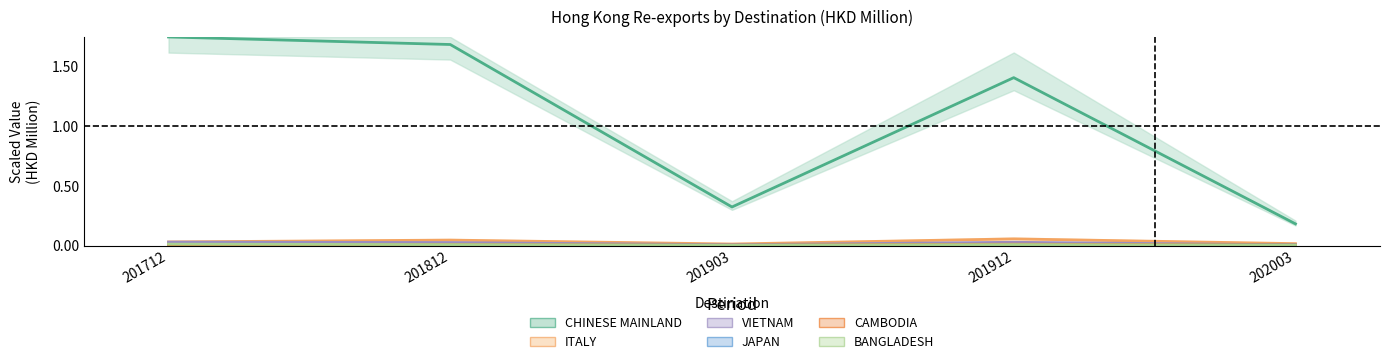

How many CHINESE MAINLAND values are between 0 and 1?

2